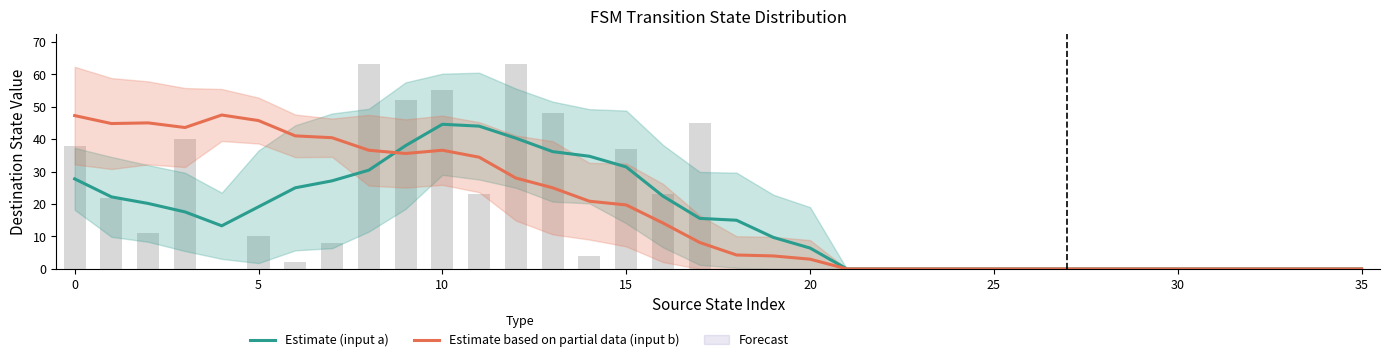

The value of Estimate based on partial data (input b) at 16 is 14.1. True or false?

True